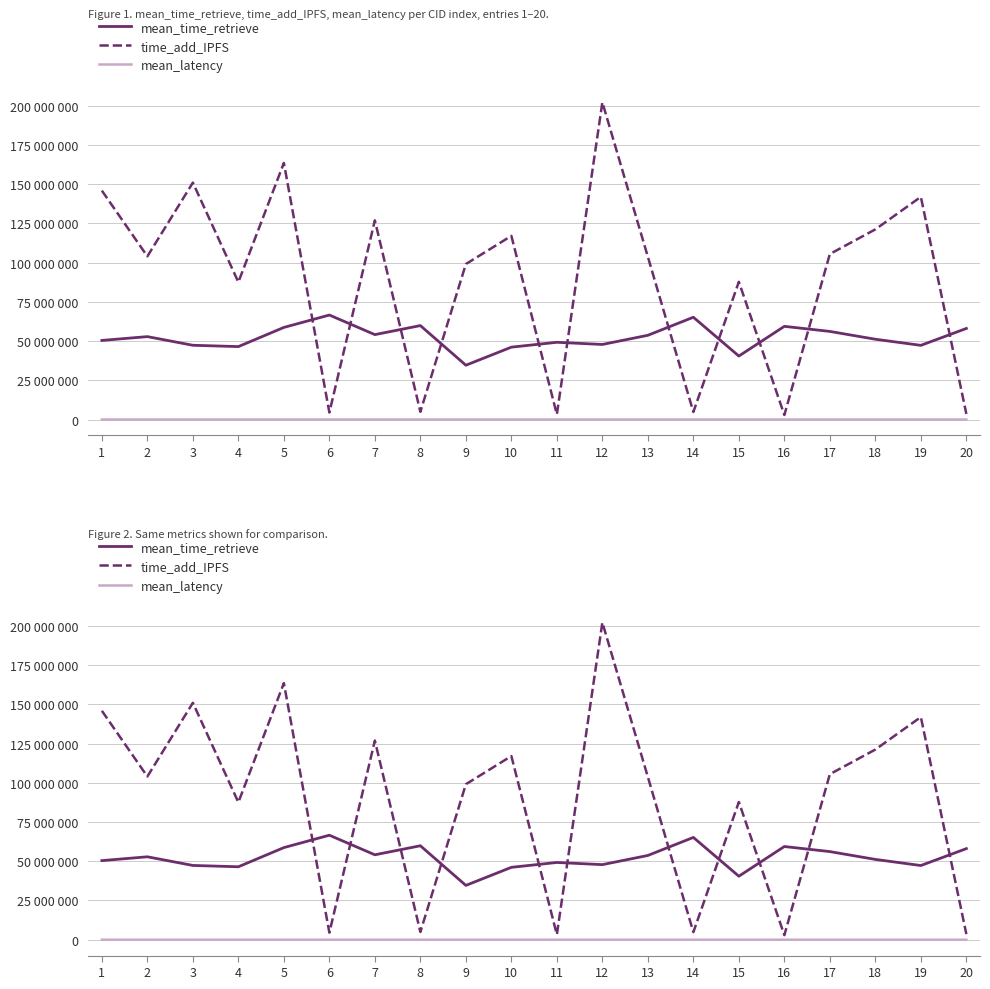

Rank the categories by time_add_IPFS value from lowest to highest.

16, 11, 20, 6, 14, 8, 4, 15, 9, 13, 2, 17, 10, 18, 7, 19, 1, 3, 5, 12